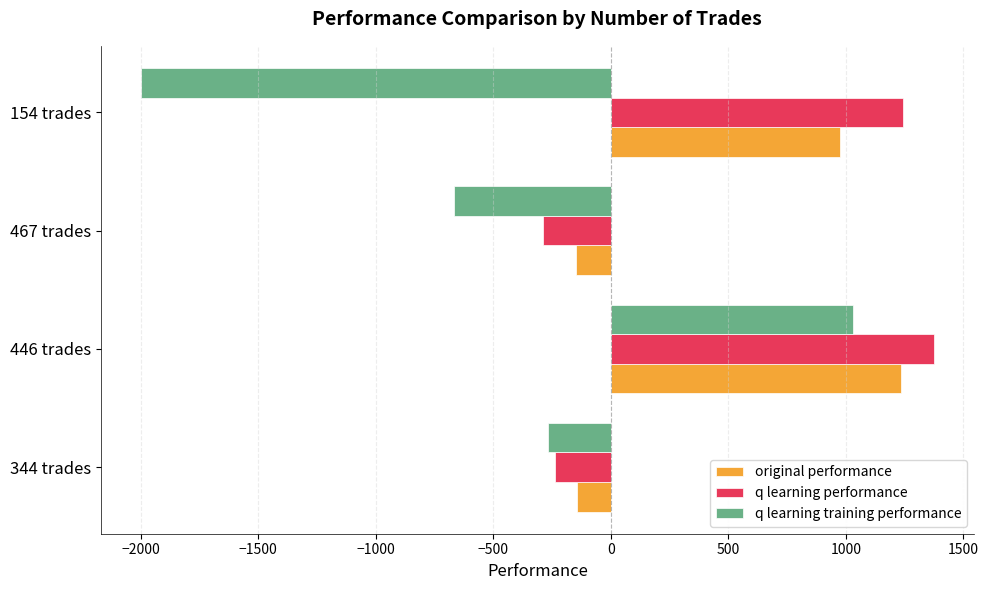

What is the smallest value displayed?

-2000.0